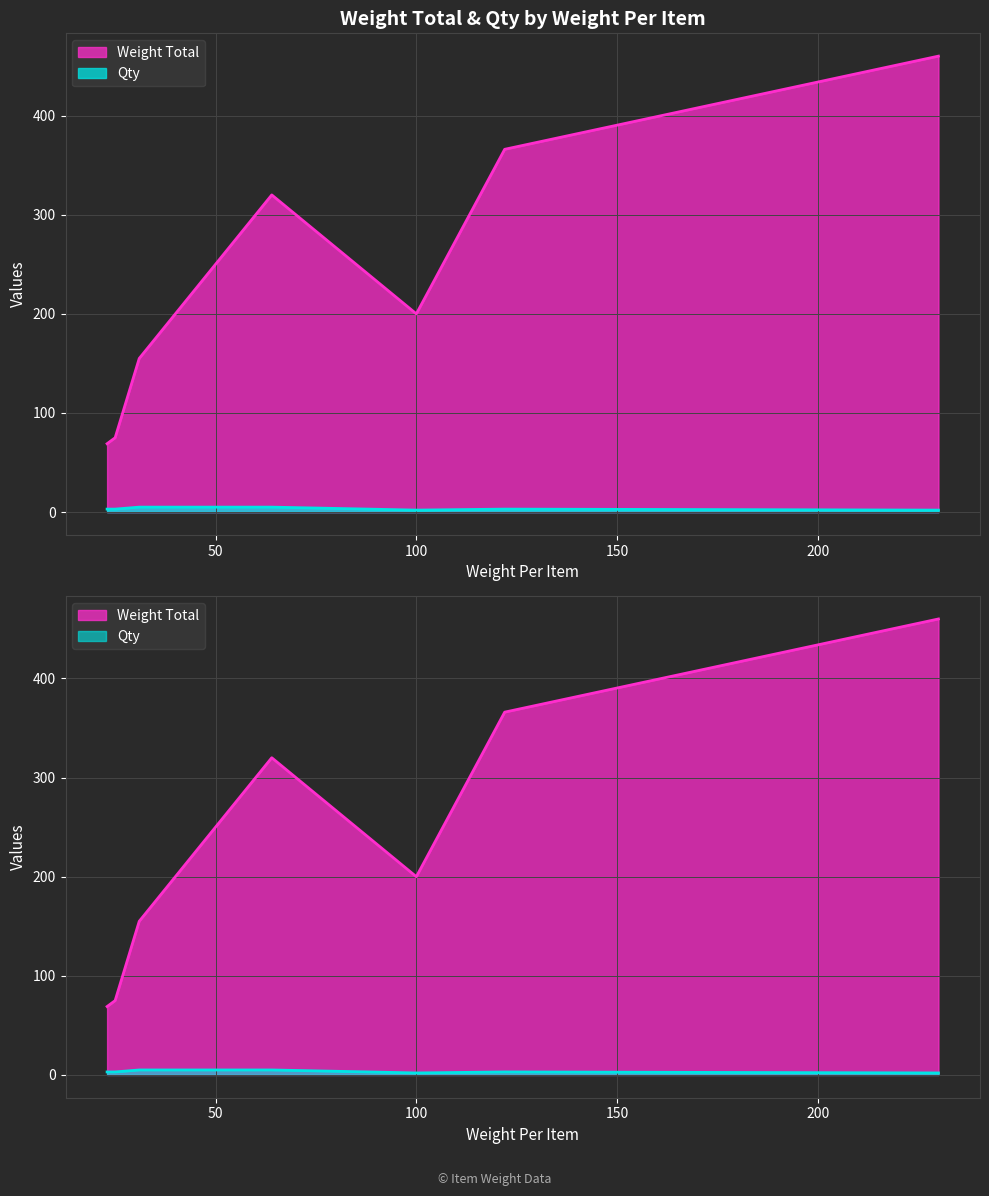

What is the sum of the Weight Total values at 23 and 100?

269